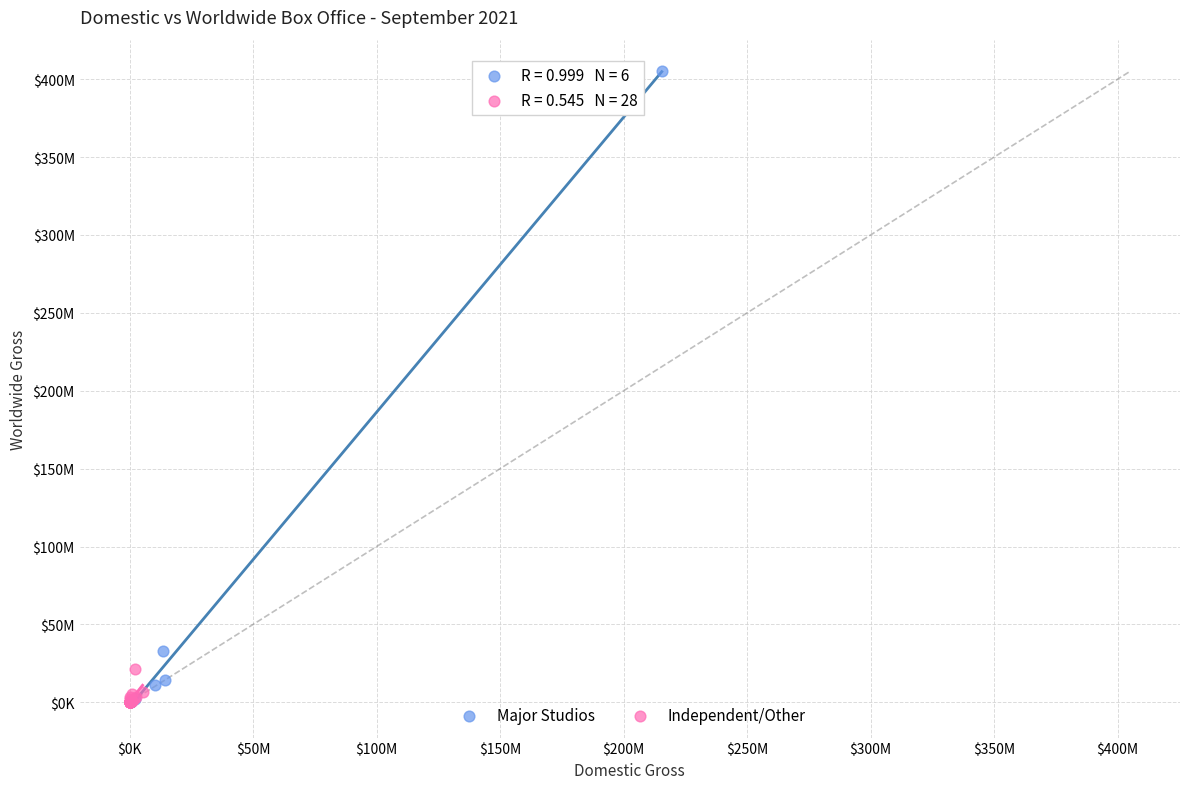

What are all the series names shown in the legend?

Major Studios, Independent/Other